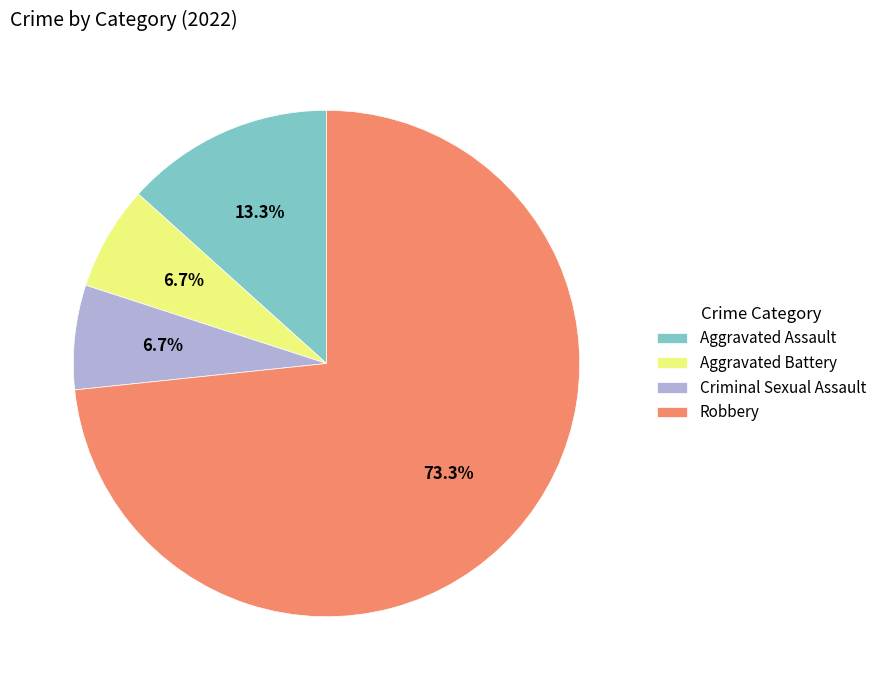

What percentage is NOT represented by Criminal Sexual Assault?

93.3%